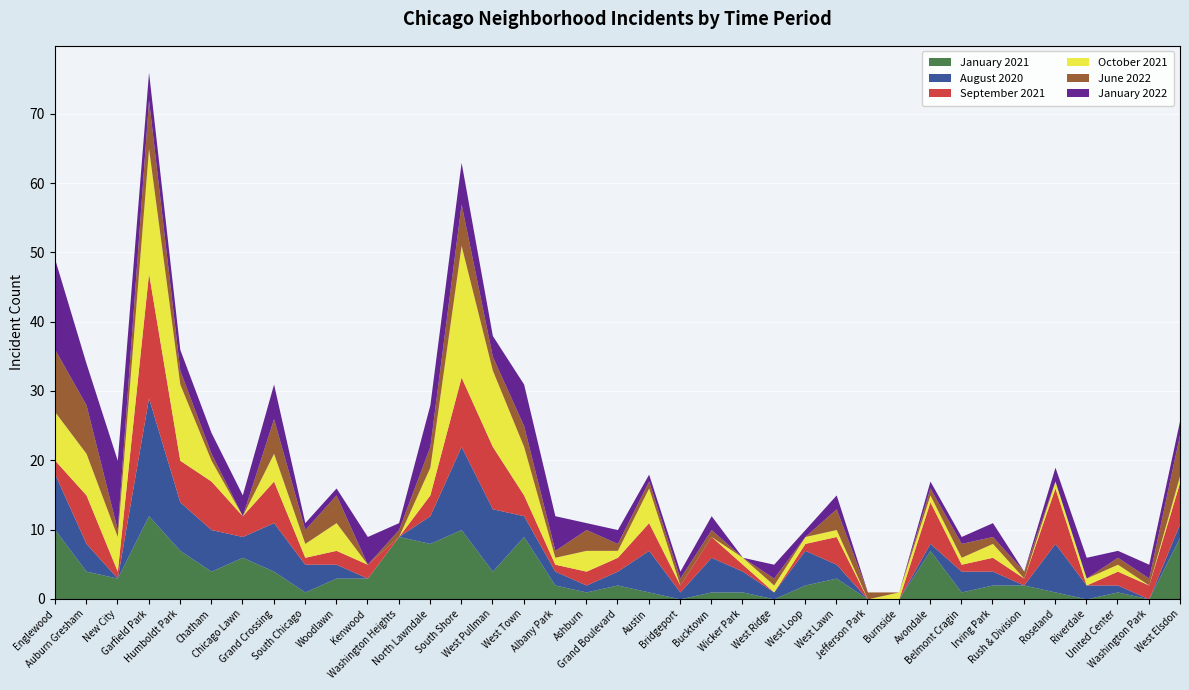

What is the difference between the highest and lowest values at Austin?

5